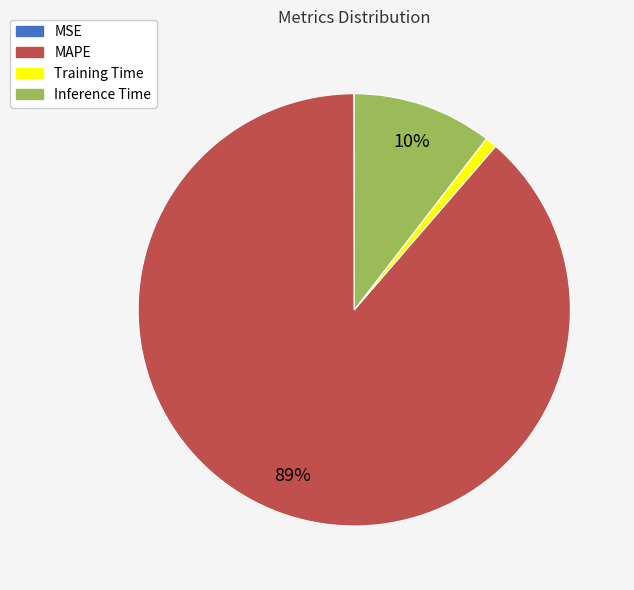

Which slice represents more than half of the pie?

MAPE